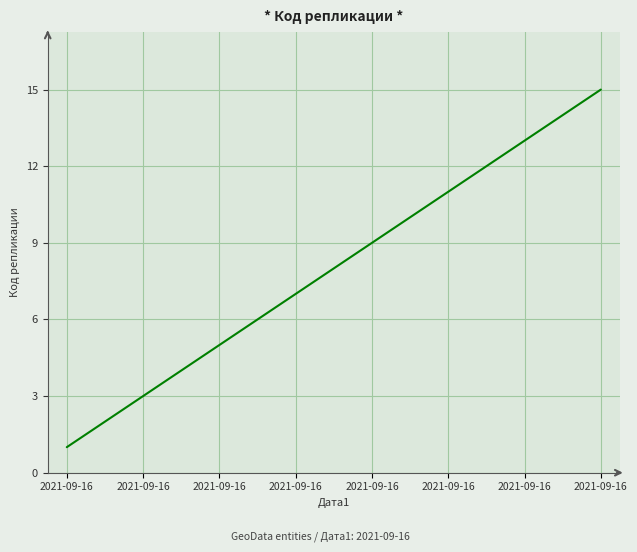

Count the number of categories in the chart.

15